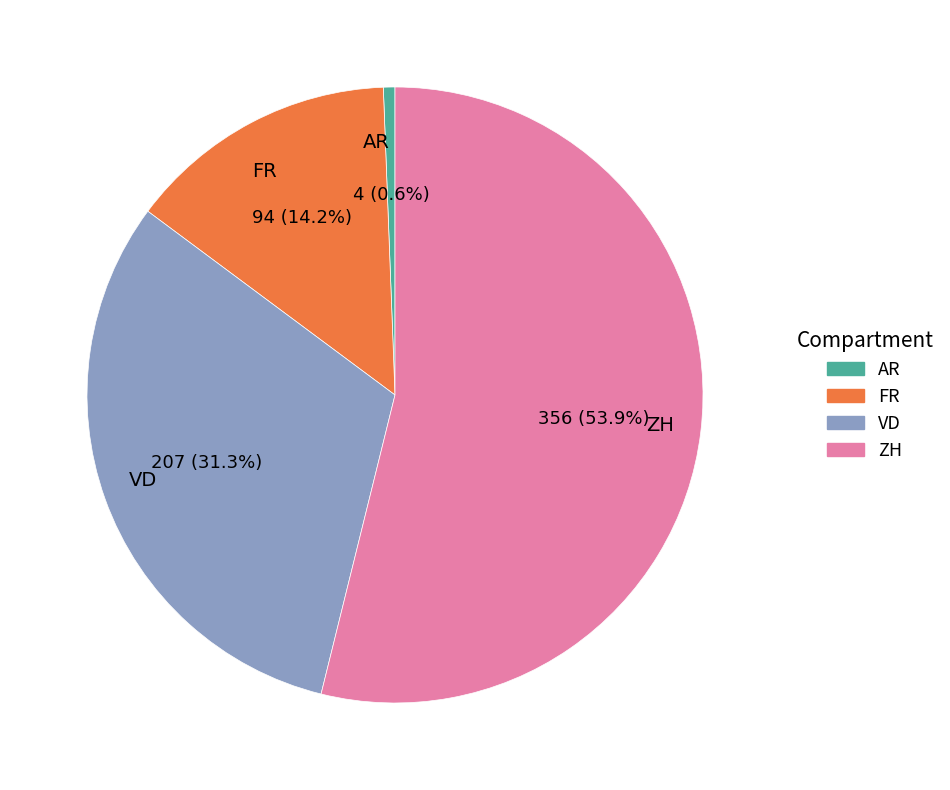

Which slice is the smallest?

AR